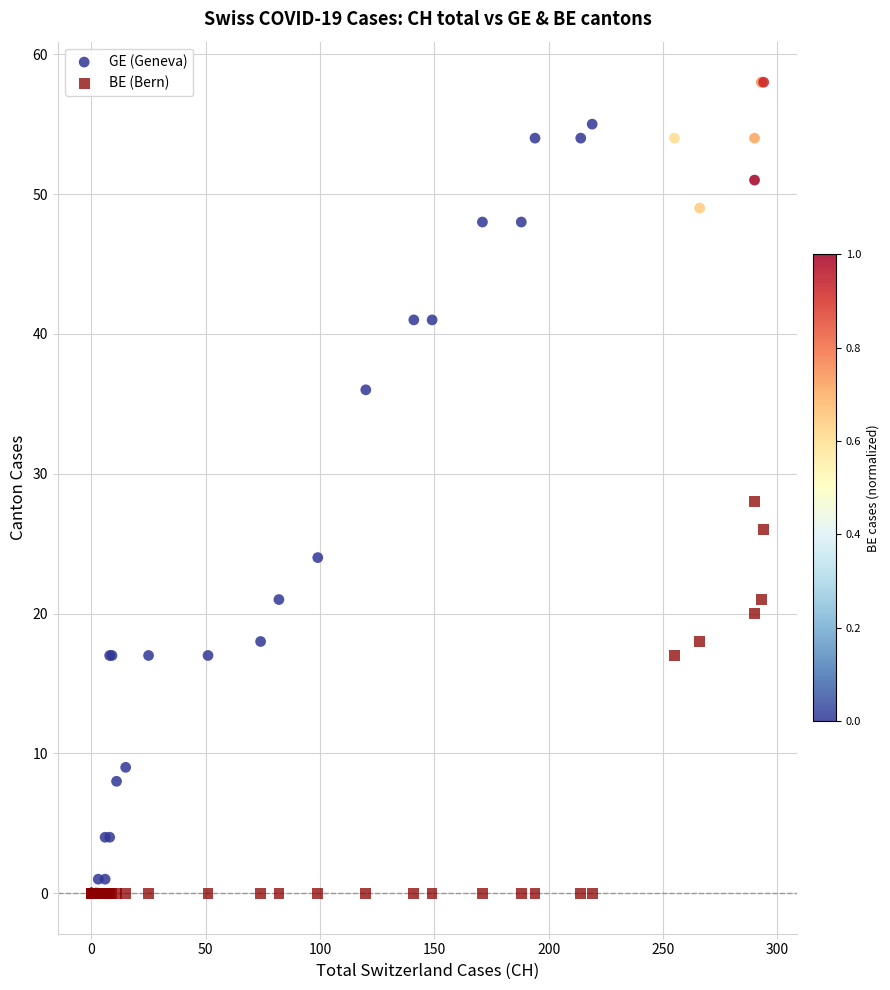

Which series has the largest Y range (max minus min)?

GE (Geneva)